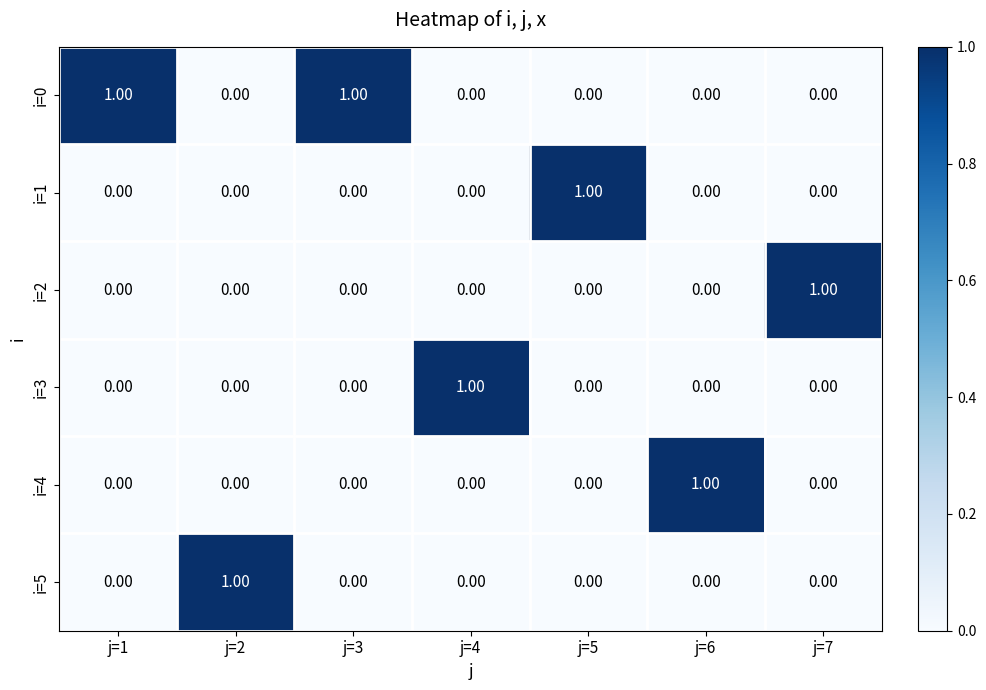

At how many categories does at least one series exceed 0?

7